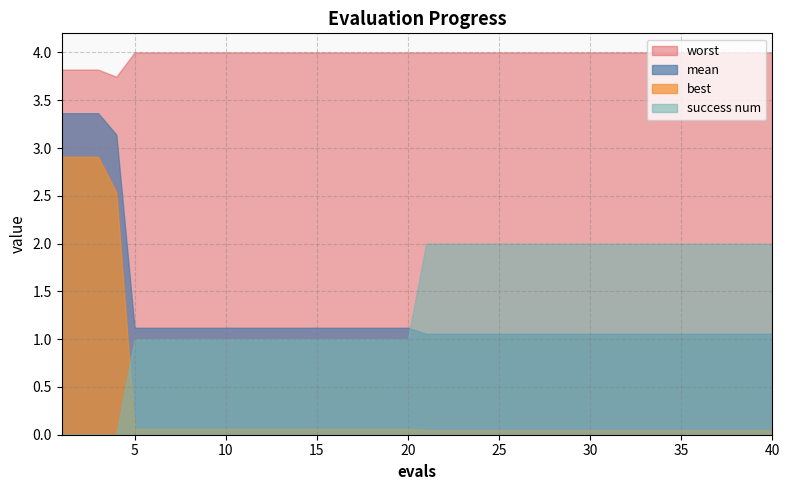

Reading left to right, extract all data points from this chart.

mean: 1=3.4	2=3.4	3=3.4	4=3.1	5=1.1	6=1.1	7=1.1	8=1.1	9=1.1	10=1.1	11=1.1	12=1.1	13=1.1	14=1.1	15=1.1	16=1.1	17=1.1	18=1.1	19=1.1	20=1.1	21=1.1	22=1.1	23=1.1	24=1.1	25=1.1	26=1.1	27=1.1	28=1.1	29=1.1	30=1.1	31=1.1	32=1.1	33=1.1	34=1.1	35=1.1	36=1.1	37=1.1	38=1.1	39=1.1	40=1.1
best: 1=2.9	2=2.9	3=2.9	4=2.5	5=0.1	6=0.1	7=0.1	8=0.1	9=0.1	10=0.1	11=0.1	12=0.1	13=0.1	14=0.1	15=0.1	16=0.1	17=0.1	18=0.1	19=0.1	20=0.1	21=0.0	22=0.0	23=0.0	24=0.0	25=0.0	26=0.0	27=0.0	28=0.0	29=0.0	30=0.0	31=0.0	32=0.0	33=0.0	34=0.0	35=0.0	36=0.0	37=0.0	38=0.0	39=0.0	40=0.0
worst: 1=3.8	2=3.8	3=3.8	4=3.7	5=4.0	6=4.0	7=4.0	8=4.0	9=4.0	10=4.0	11=4.0	12=4.0	13=4.0	14=4.0	15=4.0	16=4.0	17=4.0	18=4.0	19=4.0	20=4.0	21=4.0	22=4.0	23=4.0	24=4.0	25=4.0	26=4.0	27=4.0	28=4.0	29=4.0	30=4.0	31=4.0	32=4.0	33=4.0	34=4.0	35=4.0	36=4.0	37=4.0	38=4.0	39=4.0	40=4.0
success num: 1=0.0	2=0.0	3=0.0	4=0.0	5=1.0	6=1.0	7=1.0	8=1.0	9=1.0	10=1.0	11=1.0	12=1.0	13=1.0	14=1.0	15=1.0	16=1.0	17=1.0	18=1.0	19=1.0	20=1.0	21=2.0	22=2.0	23=2.0	24=2.0	25=2.0	26=2.0	27=2.0	28=2.0	29=2.0	30=2.0	31=2.0	32=2.0	33=2.0	34=2.0	35=2.0	36=2.0	37=2.0	38=2.0	39=2.0	40=2.0